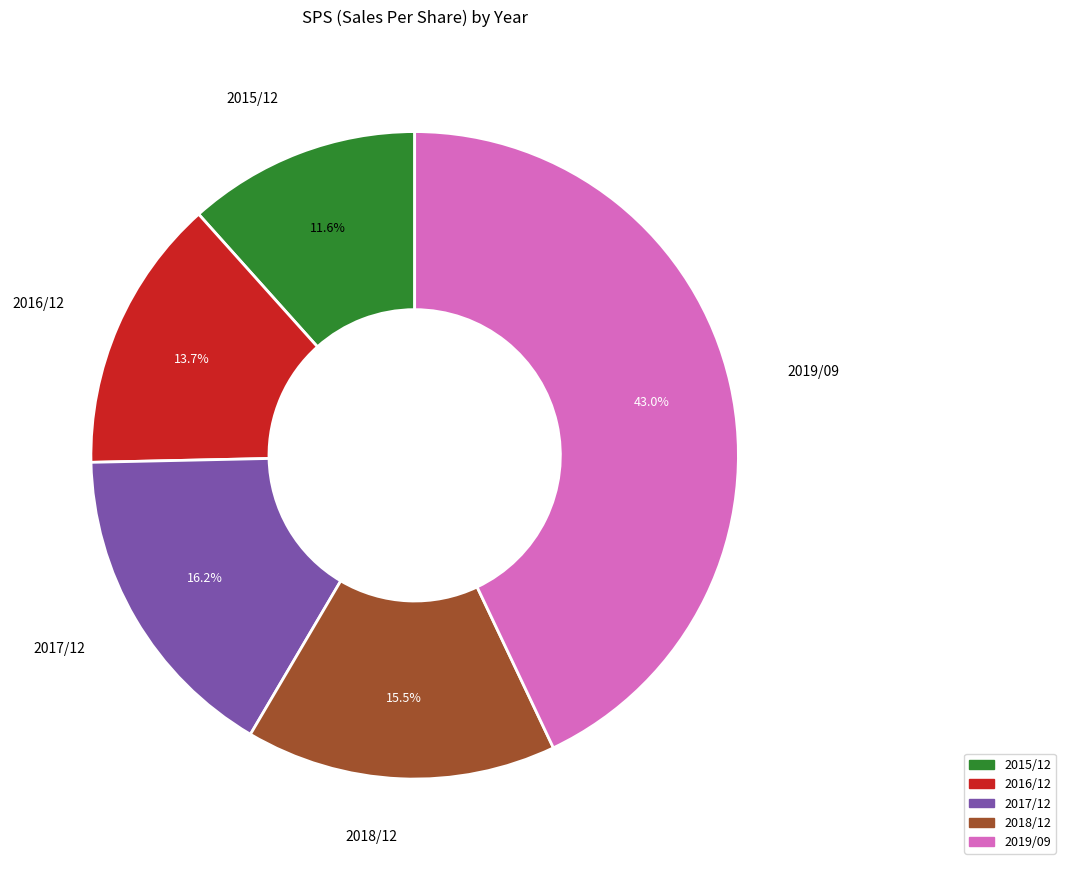

What is the total percentage of 2016/12 and 2015/12?

25.3%